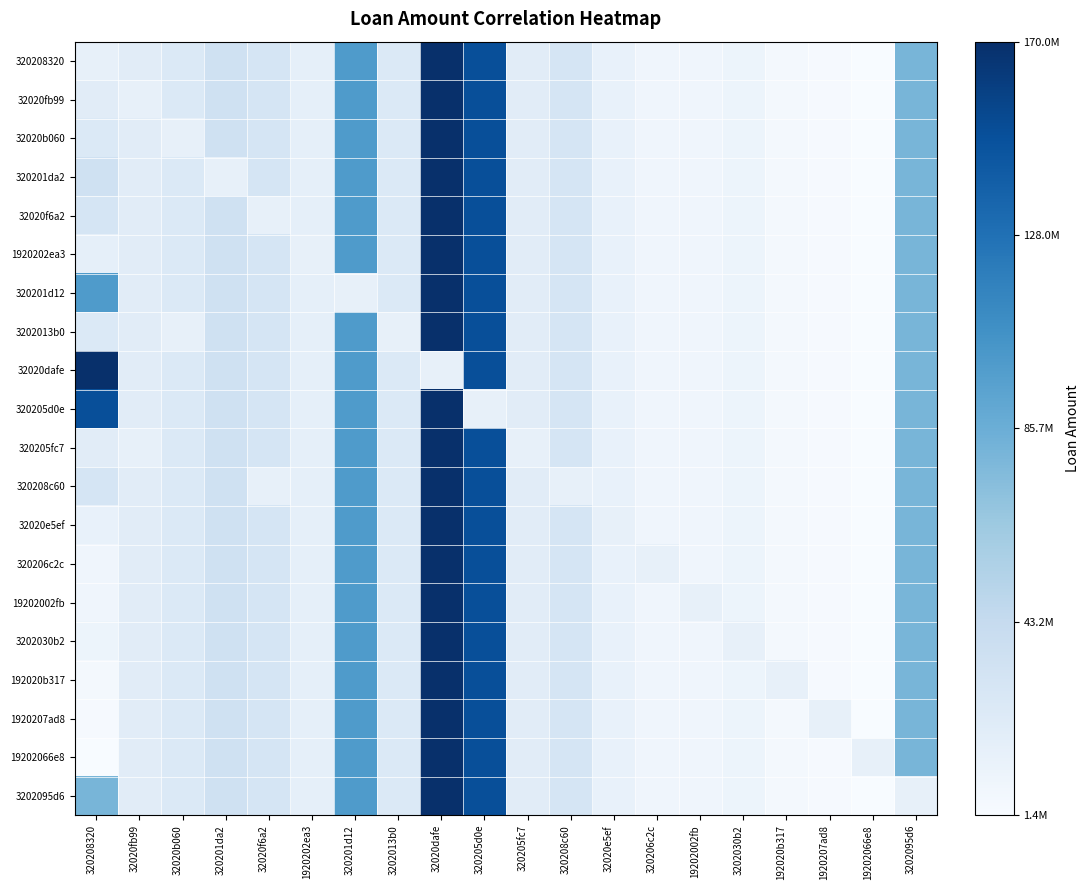

Reading left to right, transcribe all the data shown in this chart.

320208320: 320208320=0.1	32020fb99=0.1	32020b060=0.1	320201da2=0.2	32020f6a2=0.2	1920202ea3=0.1	320201d12=0.6	3202013b0=0.1	32020dafe=1.0	320205d0e=0.9	320205fc7=0.1	320208c60=0.2	32020e5ef=0.1	320206c2c=0.0	19202002fb=0.0	3202030b2=0.1	192020b317=0.0	1920207ad8=0.0	19202066e8=0.0	3202095d6=0.5
32020fb99: 320208320=0.1	32020fb99=0.1	32020b060=0.1	320201da2=0.2	32020f6a2=0.2	1920202ea3=0.1	320201d12=0.6	3202013b0=0.1	32020dafe=1.0	320205d0e=0.9	320205fc7=0.1	320208c60=0.2	32020e5ef=0.1	320206c2c=0.0	19202002fb=0.0	3202030b2=0.1	192020b317=0.0	1920207ad8=0.0	19202066e8=0.0	3202095d6=0.5
32020b060: 320208320=0.1	32020fb99=0.1	32020b060=0.1	320201da2=0.2	32020f6a2=0.2	1920202ea3=0.1	320201d12=0.6	3202013b0=0.1	32020dafe=1.0	320205d0e=0.9	320205fc7=0.1	320208c60=0.2	32020e5ef=0.1	320206c2c=0.0	19202002fb=0.0	3202030b2=0.1	192020b317=0.0	1920207ad8=0.0	19202066e8=0.0	3202095d6=0.5
320201da2: 320208320=0.2	32020fb99=0.1	32020b060=0.1	320201da2=0.1	32020f6a2=0.2	1920202ea3=0.1	320201d12=0.6	3202013b0=0.1	32020dafe=1.0	320205d0e=0.9	320205fc7=0.1	320208c60=0.2	32020e5ef=0.1	320206c2c=0.0	19202002fb=0.0	3202030b2=0.1	192020b317=0.0	1920207ad8=0.0	19202066e8=0.0	3202095d6=0.5
32020f6a2: 320208320=0.2	32020fb99=0.1	32020b060=0.1	320201da2=0.2	32020f6a2=0.1	1920202ea3=0.1	320201d12=0.6	3202013b0=0.1	32020dafe=1.0	320205d0e=0.9	320205fc7=0.1	320208c60=0.2	32020e5ef=0.1	320206c2c=0.0	19202002fb=0.0	3202030b2=0.1	192020b317=0.0	1920207ad8=0.0	19202066e8=0.0	3202095d6=0.5
1920202ea3: 320208320=0.1	32020fb99=0.1	32020b060=0.1	320201da2=0.2	32020f6a2=0.2	1920202ea3=0.1	320201d12=0.6	3202013b0=0.1	32020dafe=1.0	320205d0e=0.9	320205fc7=0.1	320208c60=0.2	32020e5ef=0.1	320206c2c=0.0	19202002fb=0.0	3202030b2=0.1	192020b317=0.0	1920207ad8=0.0	19202066e8=0.0	3202095d6=0.5
320201d12: 320208320=0.6	32020fb99=0.1	32020b060=0.1	320201da2=0.2	32020f6a2=0.2	1920202ea3=0.1	320201d12=0.1	3202013b0=0.1	32020dafe=1.0	320205d0e=0.9	320205fc7=0.1	320208c60=0.2	32020e5ef=0.1	320206c2c=0.0	19202002fb=0.0	3202030b2=0.1	192020b317=0.0	1920207ad8=0.0	19202066e8=0.0	3202095d6=0.5
3202013b0: 320208320=0.1	32020fb99=0.1	32020b060=0.1	320201da2=0.2	32020f6a2=0.2	1920202ea3=0.1	320201d12=0.6	3202013b0=0.1	32020dafe=1.0	320205d0e=0.9	320205fc7=0.1	320208c60=0.2	32020e5ef=0.1	320206c2c=0.0	19202002fb=0.0	3202030b2=0.1	192020b317=0.0	1920207ad8=0.0	19202066e8=0.0	3202095d6=0.5
32020dafe: 320208320=1.0	32020fb99=0.1	32020b060=0.1	320201da2=0.2	32020f6a2=0.2	1920202ea3=0.1	320201d12=0.6	3202013b0=0.1	32020dafe=0.1	320205d0e=0.9	320205fc7=0.1	320208c60=0.2	32020e5ef=0.1	320206c2c=0.0	19202002fb=0.0	3202030b2=0.1	192020b317=0.0	1920207ad8=0.0	19202066e8=0.0	3202095d6=0.5
320205d0e: 320208320=0.9	32020fb99=0.1	32020b060=0.1	320201da2=0.2	32020f6a2=0.2	1920202ea3=0.1	320201d12=0.6	3202013b0=0.1	32020dafe=1.0	320205d0e=0.1	320205fc7=0.1	320208c60=0.2	32020e5ef=0.1	320206c2c=0.0	19202002fb=0.0	3202030b2=0.1	192020b317=0.0	1920207ad8=0.0	19202066e8=0.0	3202095d6=0.5
320205fc7: 320208320=0.1	32020fb99=0.1	32020b060=0.1	320201da2=0.2	32020f6a2=0.2	1920202ea3=0.1	320201d12=0.6	3202013b0=0.1	32020dafe=1.0	320205d0e=0.9	320205fc7=0.1	320208c60=0.2	32020e5ef=0.1	320206c2c=0.0	19202002fb=0.0	3202030b2=0.1	192020b317=0.0	1920207ad8=0.0	19202066e8=0.0	3202095d6=0.5
320208c60: 320208320=0.2	32020fb99=0.1	32020b060=0.1	320201da2=0.2	32020f6a2=0.1	1920202ea3=0.1	320201d12=0.6	3202013b0=0.1	32020dafe=1.0	320205d0e=0.9	320205fc7=0.1	320208c60=0.1	32020e5ef=0.1	320206c2c=0.0	19202002fb=0.0	3202030b2=0.1	192020b317=0.0	1920207ad8=0.0	19202066e8=0.0	3202095d6=0.5
32020e5ef: 320208320=0.1	32020fb99=0.1	32020b060=0.1	320201da2=0.2	32020f6a2=0.2	1920202ea3=0.1	320201d12=0.6	3202013b0=0.1	32020dafe=1.0	320205d0e=0.9	320205fc7=0.1	320208c60=0.2	32020e5ef=0.1	320206c2c=0.0	19202002fb=0.0	3202030b2=0.1	192020b317=0.0	1920207ad8=0.0	19202066e8=0.0	3202095d6=0.5
320206c2c: 320208320=0.0	32020fb99=0.1	32020b060=0.1	320201da2=0.2	32020f6a2=0.2	1920202ea3=0.1	320201d12=0.6	3202013b0=0.1	32020dafe=1.0	320205d0e=0.9	320205fc7=0.1	320208c60=0.2	32020e5ef=0.1	320206c2c=0.1	19202002fb=0.0	3202030b2=0.1	192020b317=0.0	1920207ad8=0.0	19202066e8=0.0	3202095d6=0.5
19202002fb: 320208320=0.0	32020fb99=0.1	32020b060=0.1	320201da2=0.2	32020f6a2=0.2	1920202ea3=0.1	320201d12=0.6	3202013b0=0.1	32020dafe=1.0	320205d0e=0.9	320205fc7=0.1	320208c60=0.2	32020e5ef=0.1	320206c2c=0.0	19202002fb=0.1	3202030b2=0.1	192020b317=0.0	1920207ad8=0.0	19202066e8=0.0	3202095d6=0.5
3202030b2: 320208320=0.1	32020fb99=0.1	32020b060=0.1	320201da2=0.2	32020f6a2=0.2	1920202ea3=0.1	320201d12=0.6	3202013b0=0.1	32020dafe=1.0	320205d0e=0.9	320205fc7=0.1	320208c60=0.2	32020e5ef=0.1	320206c2c=0.0	19202002fb=0.0	3202030b2=0.1	192020b317=0.0	1920207ad8=0.0	19202066e8=0.0	3202095d6=0.5
192020b317: 320208320=0.0	32020fb99=0.1	32020b060=0.1	320201da2=0.2	32020f6a2=0.2	1920202ea3=0.1	320201d12=0.6	3202013b0=0.1	32020dafe=1.0	320205d0e=0.9	320205fc7=0.1	320208c60=0.2	32020e5ef=0.1	320206c2c=0.0	19202002fb=0.0	3202030b2=0.1	192020b317=0.1	1920207ad8=0.0	19202066e8=0.0	3202095d6=0.5
1920207ad8: 320208320=0.0	32020fb99=0.1	32020b060=0.1	320201da2=0.2	32020f6a2=0.2	1920202ea3=0.1	320201d12=0.6	3202013b0=0.1	32020dafe=1.0	320205d0e=0.9	320205fc7=0.1	320208c60=0.2	32020e5ef=0.1	320206c2c=0.0	19202002fb=0.0	3202030b2=0.1	192020b317=0.0	1920207ad8=0.1	19202066e8=0.0	3202095d6=0.5
19202066e8: 320208320=0.0	32020fb99=0.1	32020b060=0.1	320201da2=0.2	32020f6a2=0.2	1920202ea3=0.1	320201d12=0.6	3202013b0=0.1	32020dafe=1.0	320205d0e=0.9	320205fc7=0.1	320208c60=0.2	32020e5ef=0.1	320206c2c=0.0	19202002fb=0.0	3202030b2=0.1	192020b317=0.0	1920207ad8=0.0	19202066e8=0.1	3202095d6=0.5
3202095d6: 320208320=0.5	32020fb99=0.1	32020b060=0.1	320201da2=0.2	32020f6a2=0.2	1920202ea3=0.1	320201d12=0.6	3202013b0=0.1	32020dafe=1.0	320205d0e=0.9	320205fc7=0.1	320208c60=0.2	32020e5ef=0.1	320206c2c=0.0	19202002fb=0.0	3202030b2=0.1	192020b317=0.0	1920207ad8=0.0	19202066e8=0.0	3202095d6=0.1